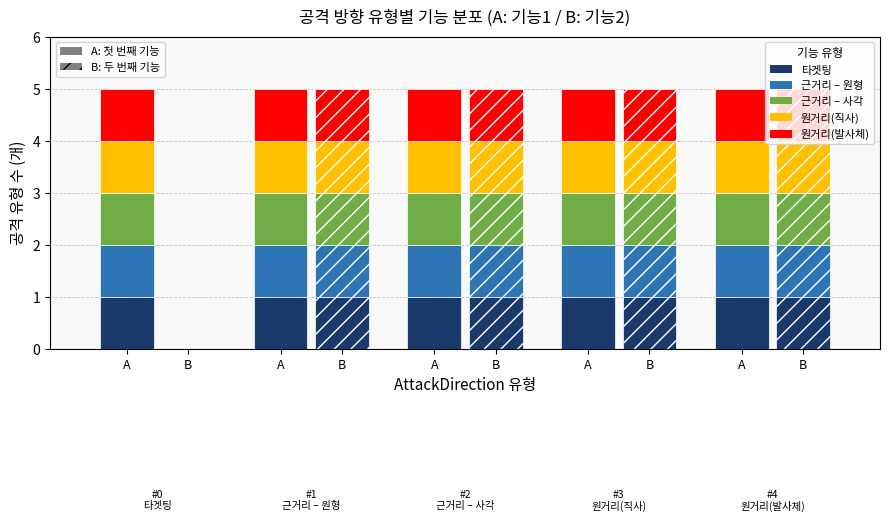

How many series are shown in this chart?

5